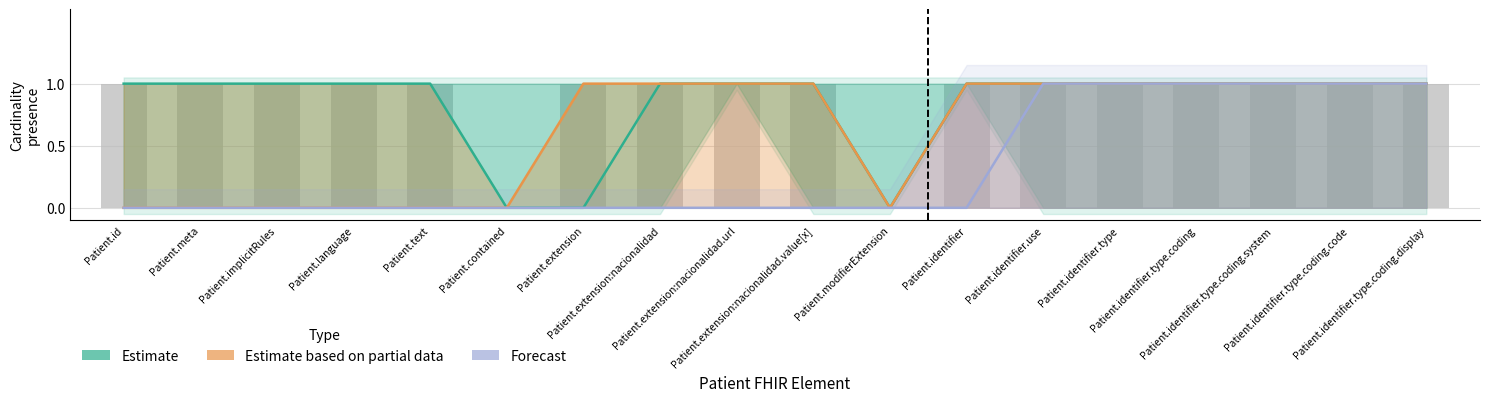

Which has a higher value, Patient.identifier.type.coding.code or Patient.meta?

Patient.identifier.type.coding.code